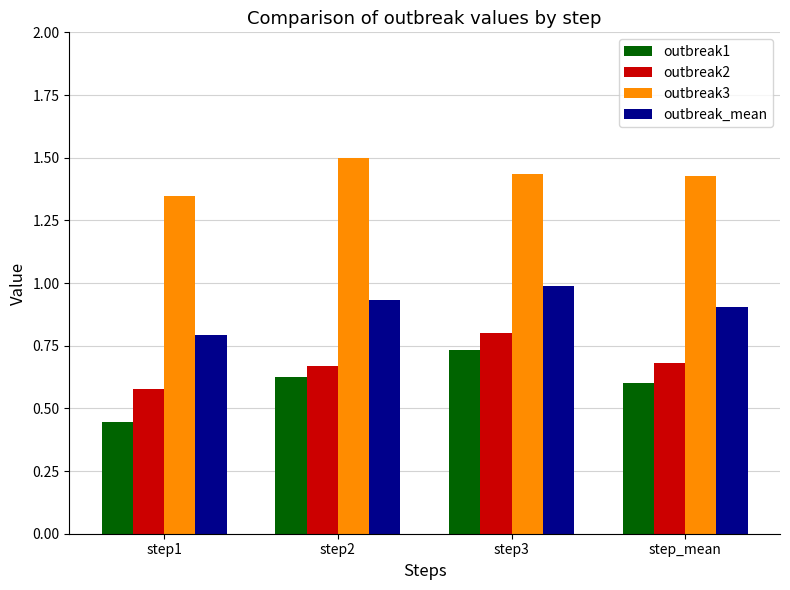

Is the value of outbreak2 at step_mean greater than the value of outbreak1 at step2?

Yes